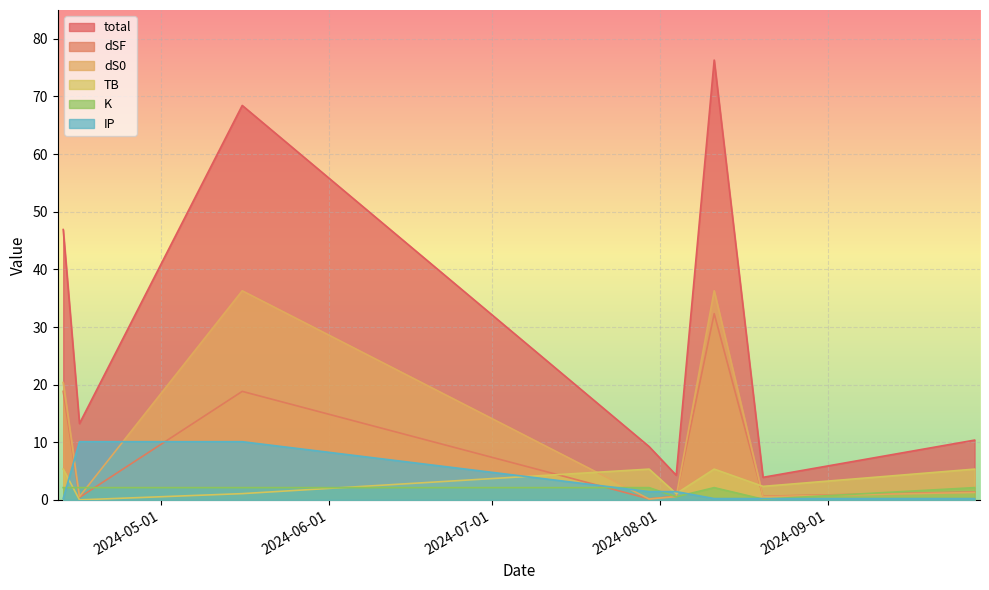

What is the sum of the dSF values at 2024-04-13 and 2024-04-16?

19.3